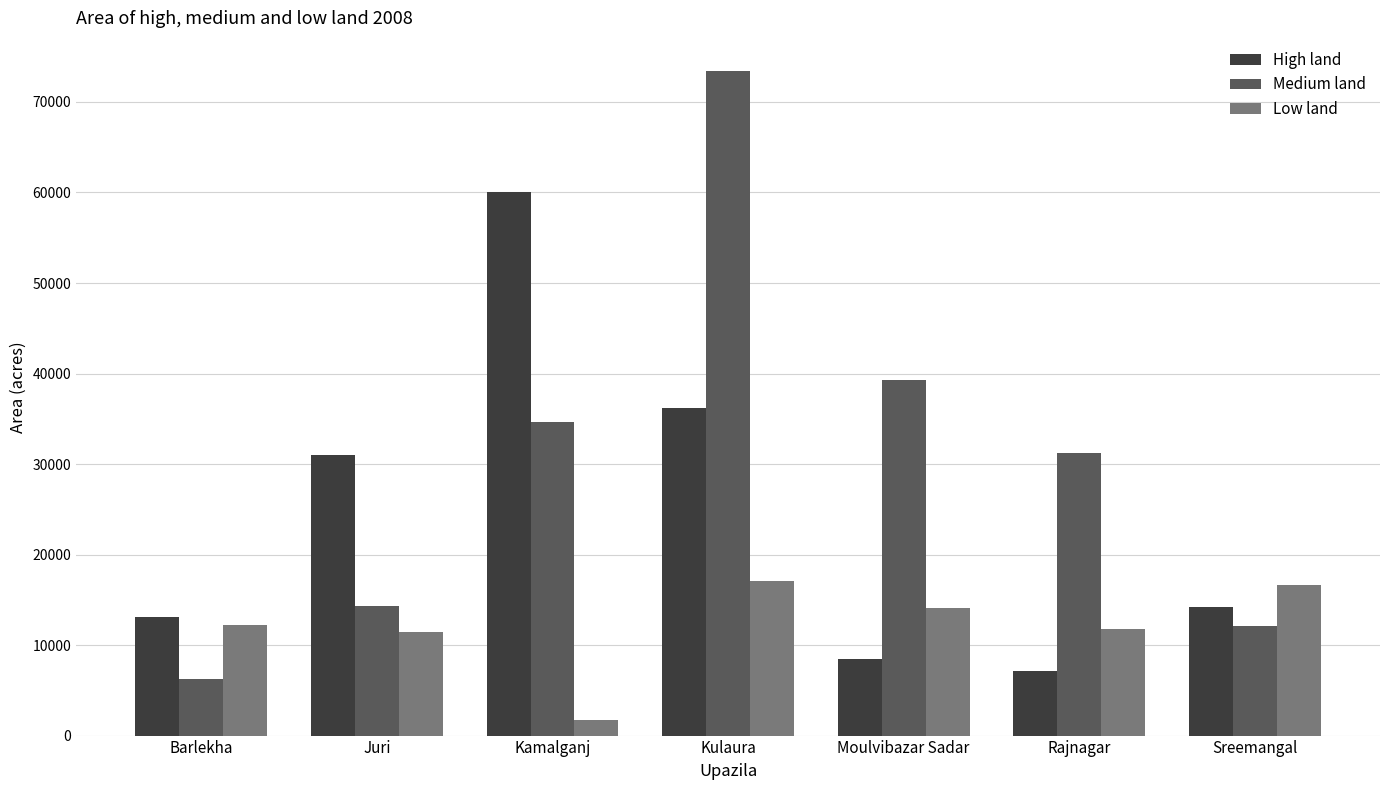

What is the label of the 5th bar from the left?

Moulvibazar Sadar